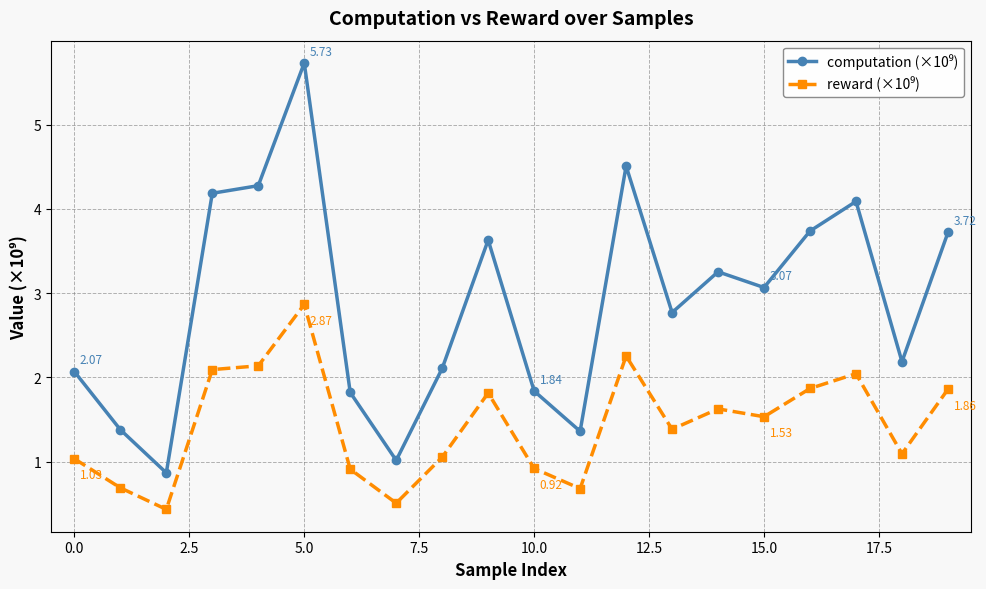

At how many categories does at least one series exceed 0?

20